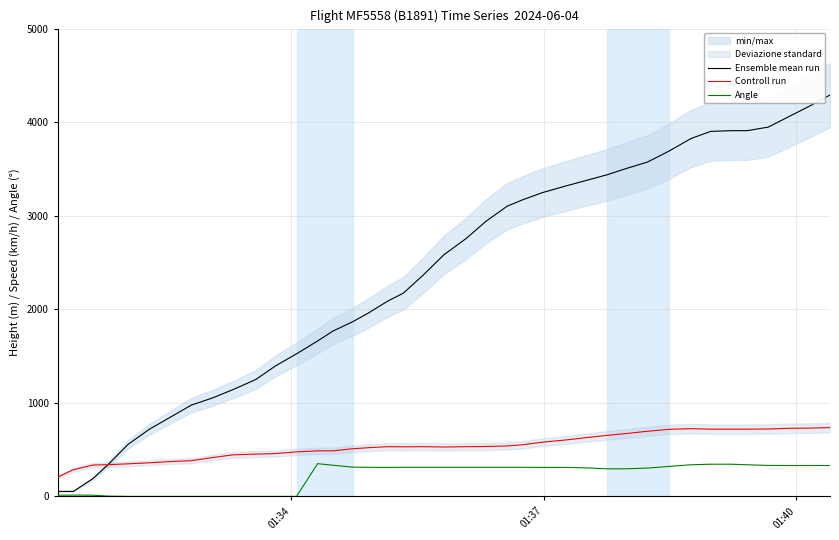

What is the minimum value for Controll run?

207.4